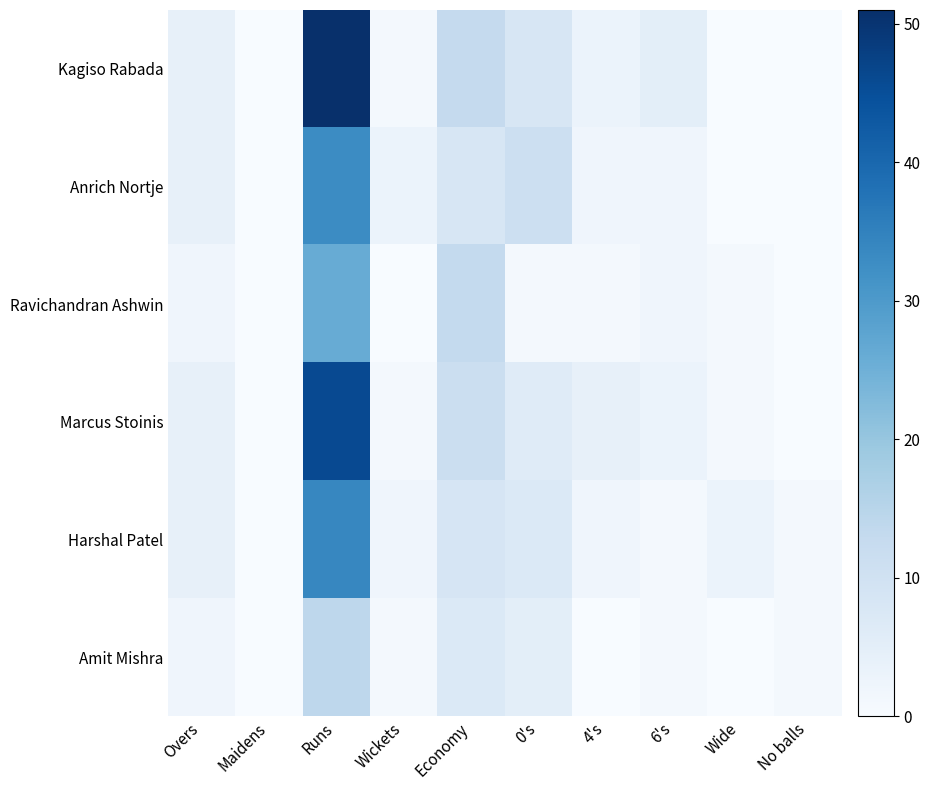

Which series changed the most between 4's and Wide?

Kagiso Rabada